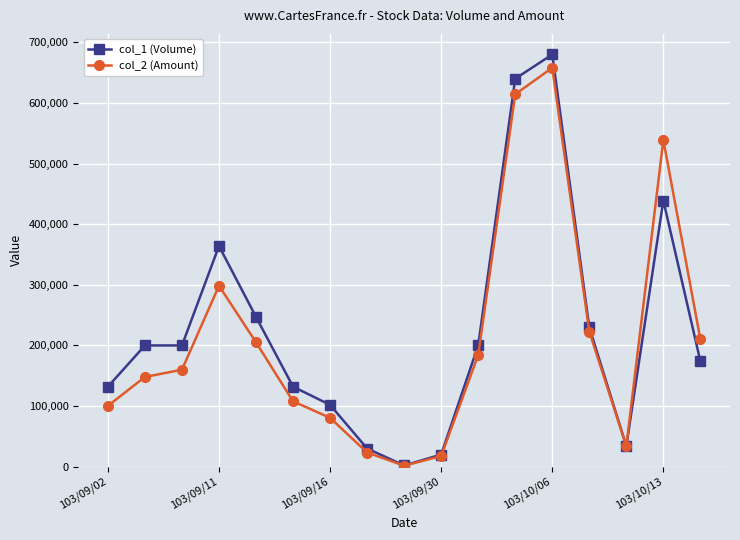

Which series has the largest range (max minus min)?

col_1 (Volume)